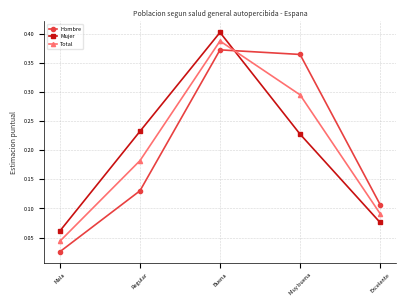

What is the sum of all Hombre values?

1.0